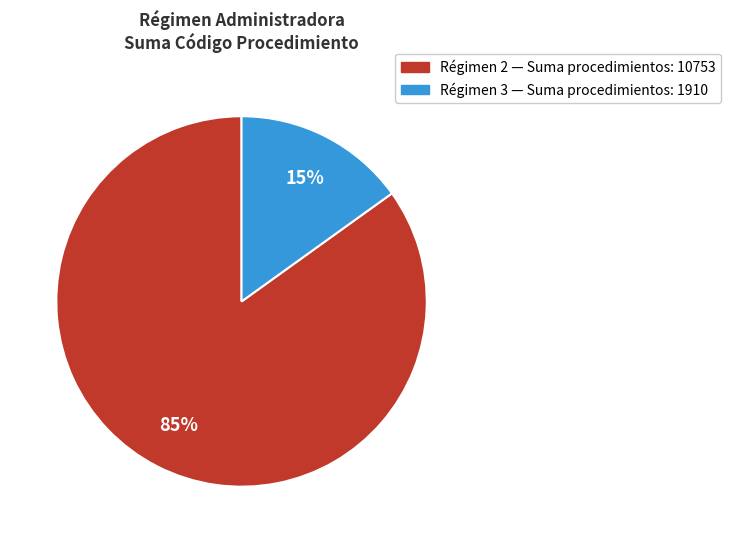

To the nearest percent, what is the difference between the largest and smallest slice percentages?

70%